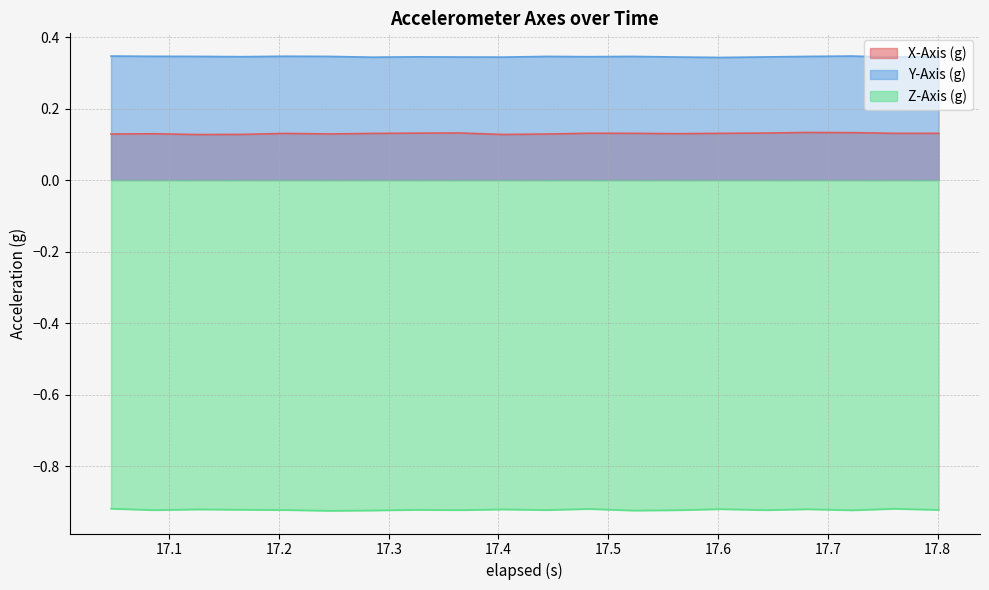

List the series in order of their overall mean, lowest first.

Z-Axis (g), X-Axis (g), Y-Axis (g)